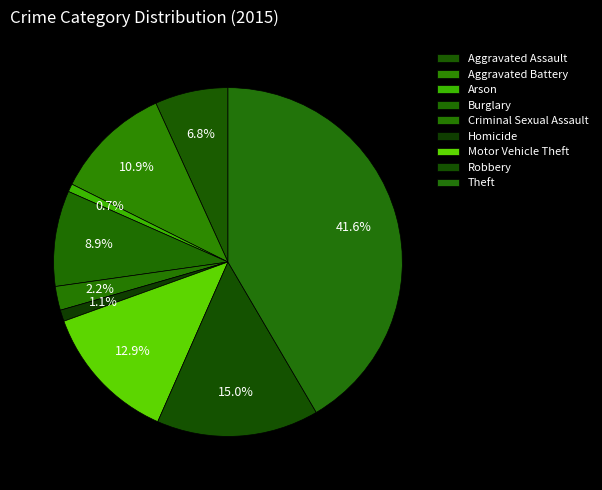

How many segments does this pie chart have?

9